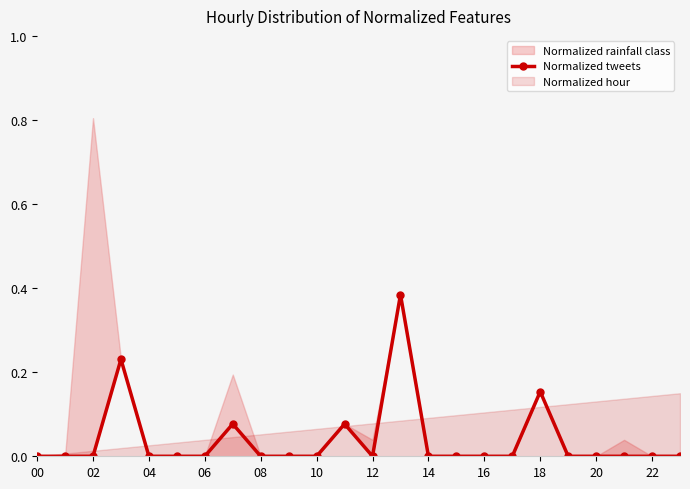

The chart shows a value of -0.2 at 19. True or false?

False